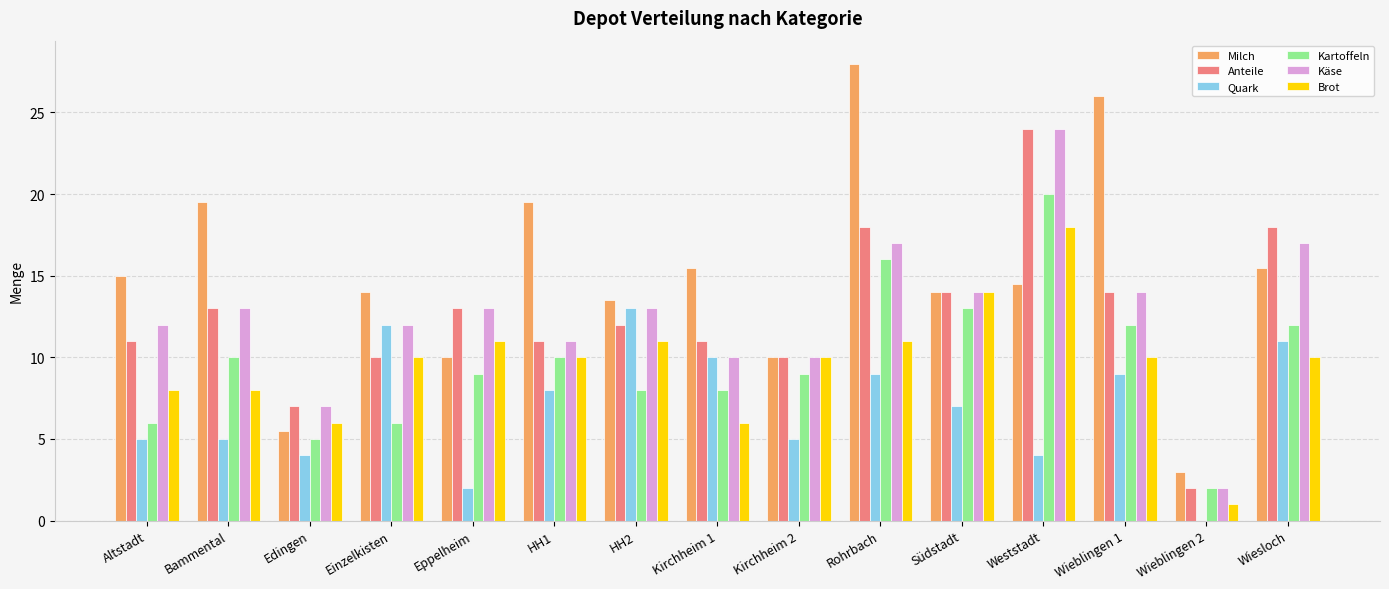

Count the number of data series in this chart.

6